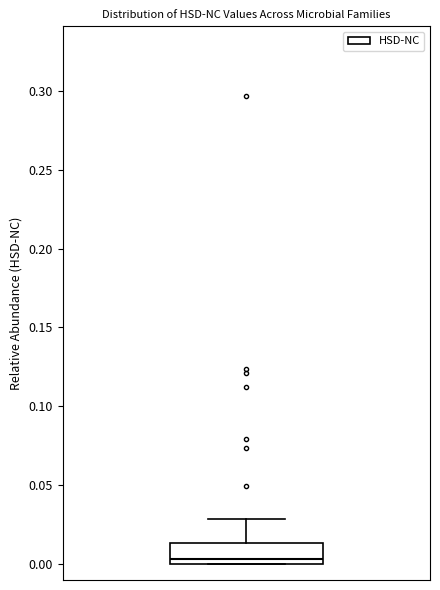

Where is the lower edge of the box on the y-axis? The values are not printed on the chart, so give them approximately, as read against the axis.

0.000